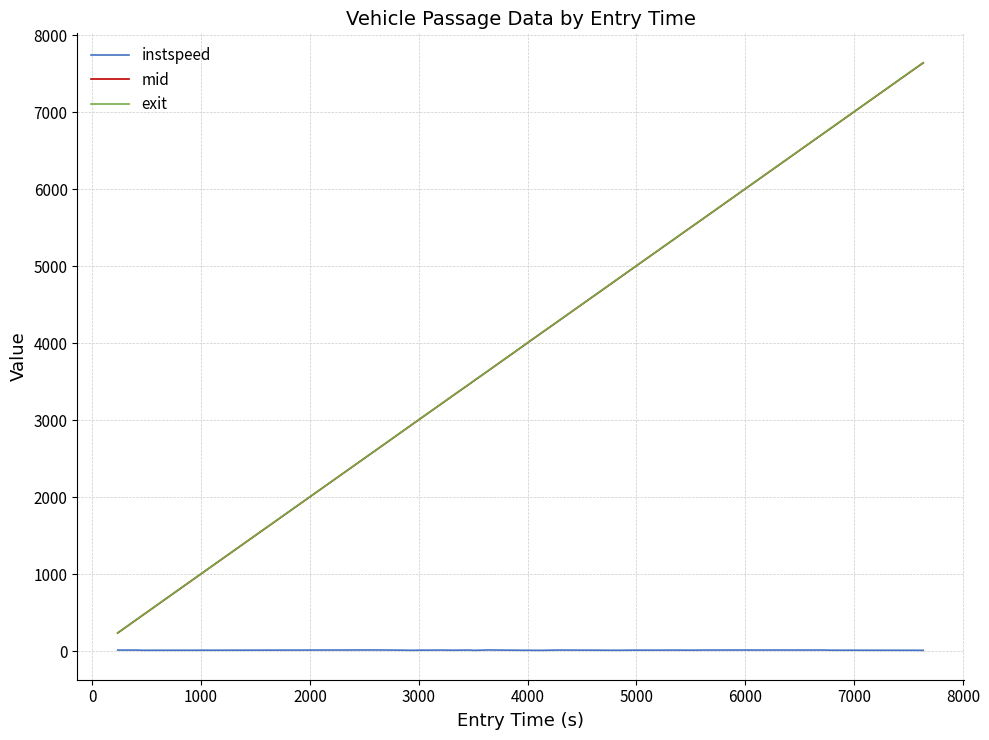

What is the difference between the maximum and second lowest values in the exit series?

7227.5